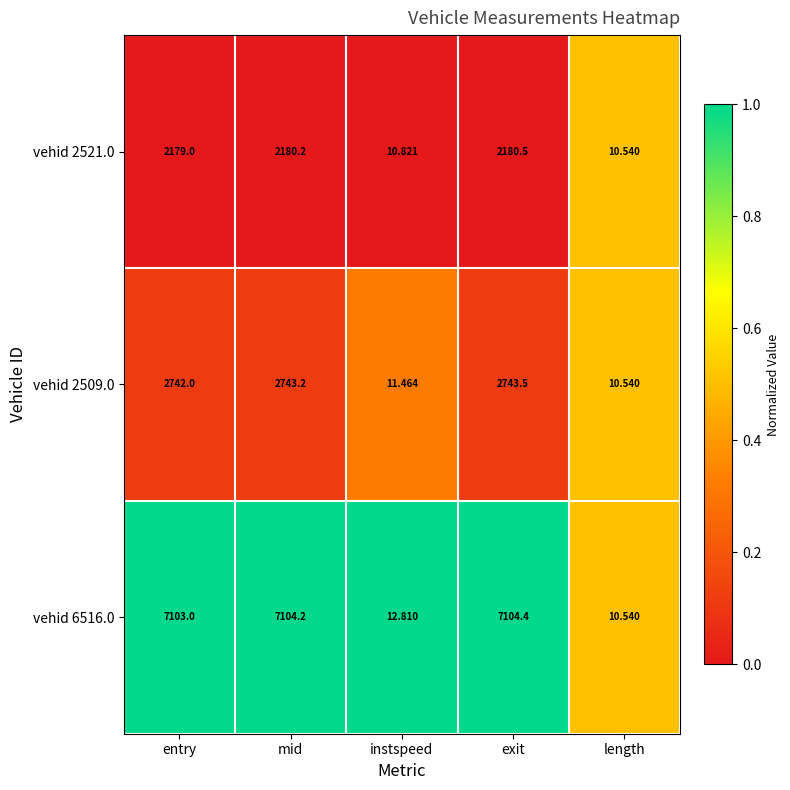

Rank the series by their maximum value, from lowest to highest.

vehid 2521.0, vehid 2509.0, vehid 6516.0